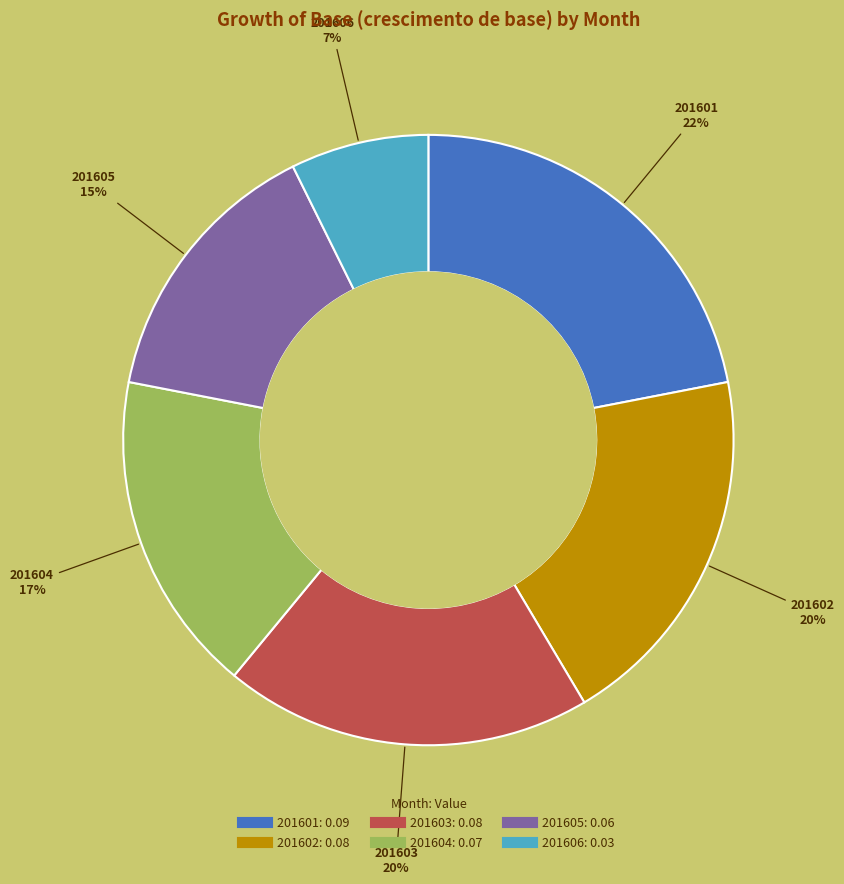

Which has a higher value, 201603 or 201604?

201603